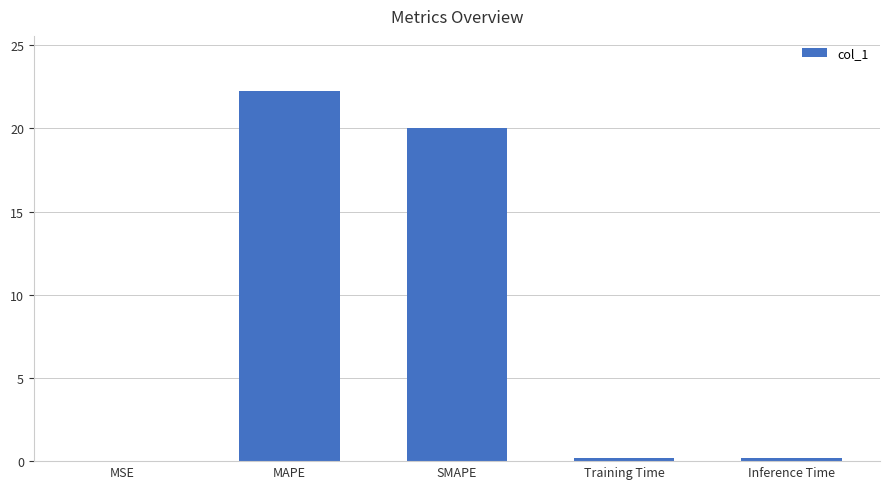

True or false: the data shows 10.0 at MAPE.

False